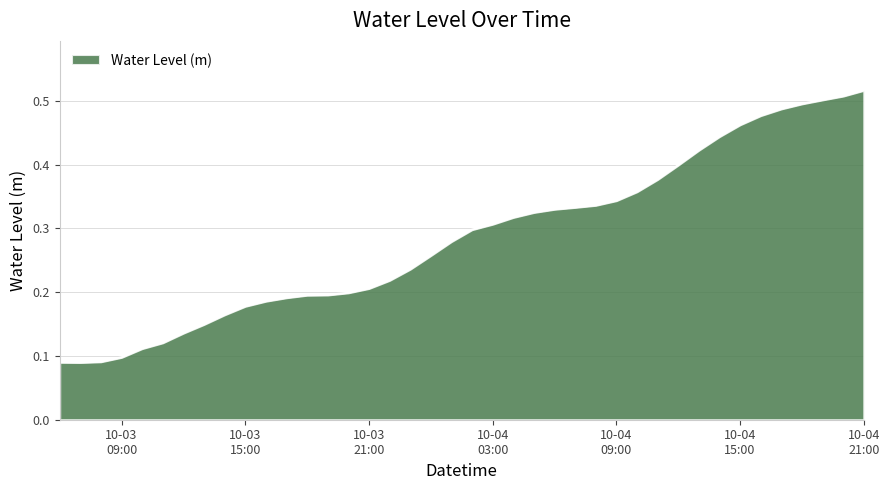

Count the values in the range 0 to 1.

40